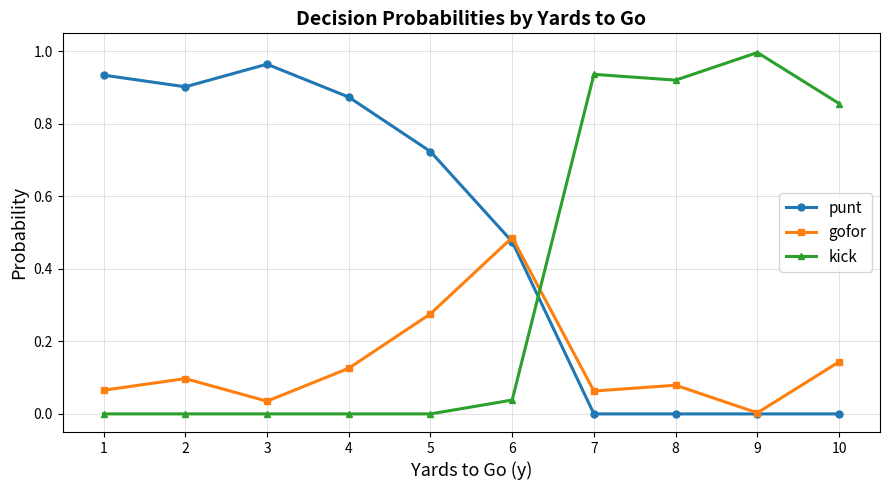

Is the value of gofor at 5 greater than the value of kick at 5?

Yes